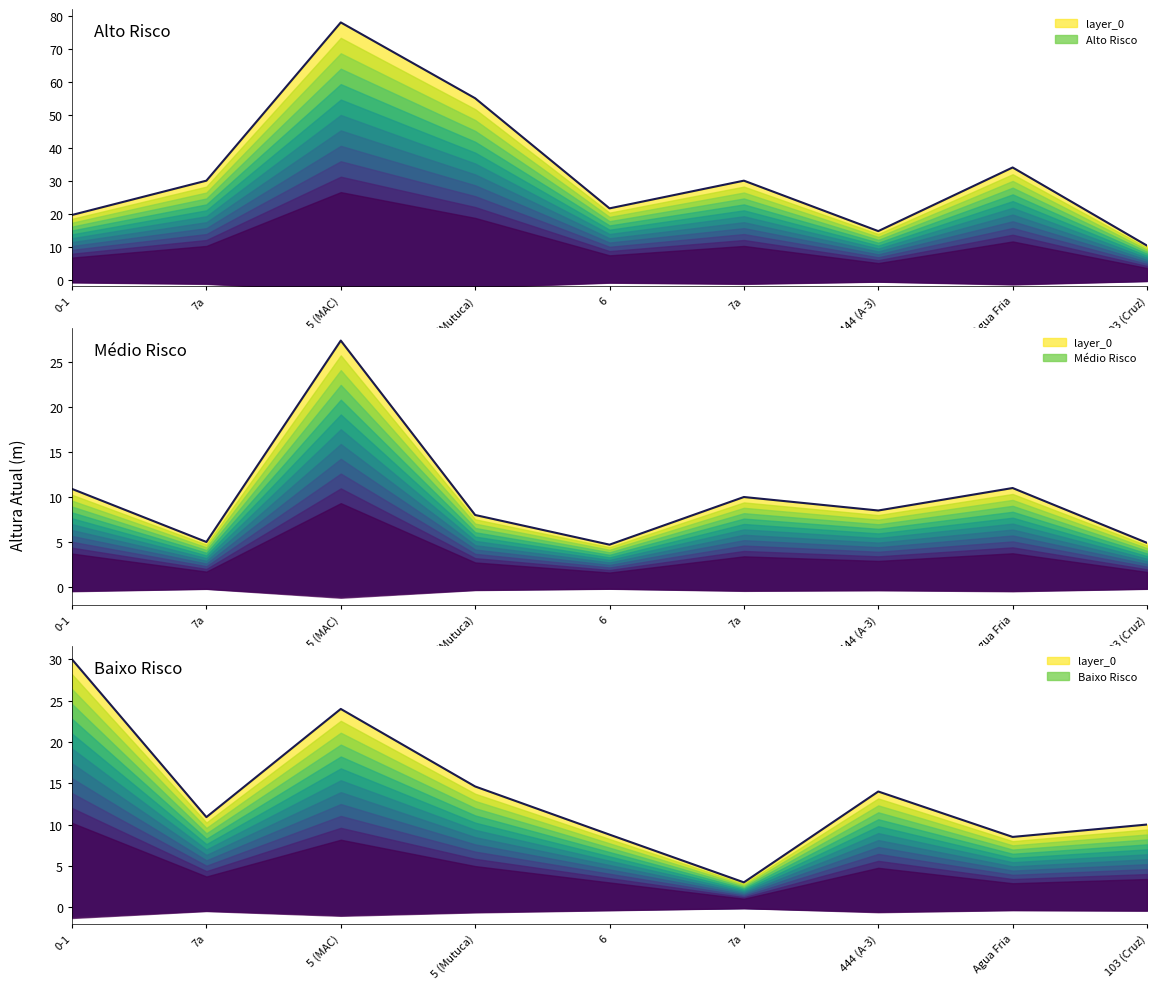

Does the chart display data point markers on the line(s)?

No